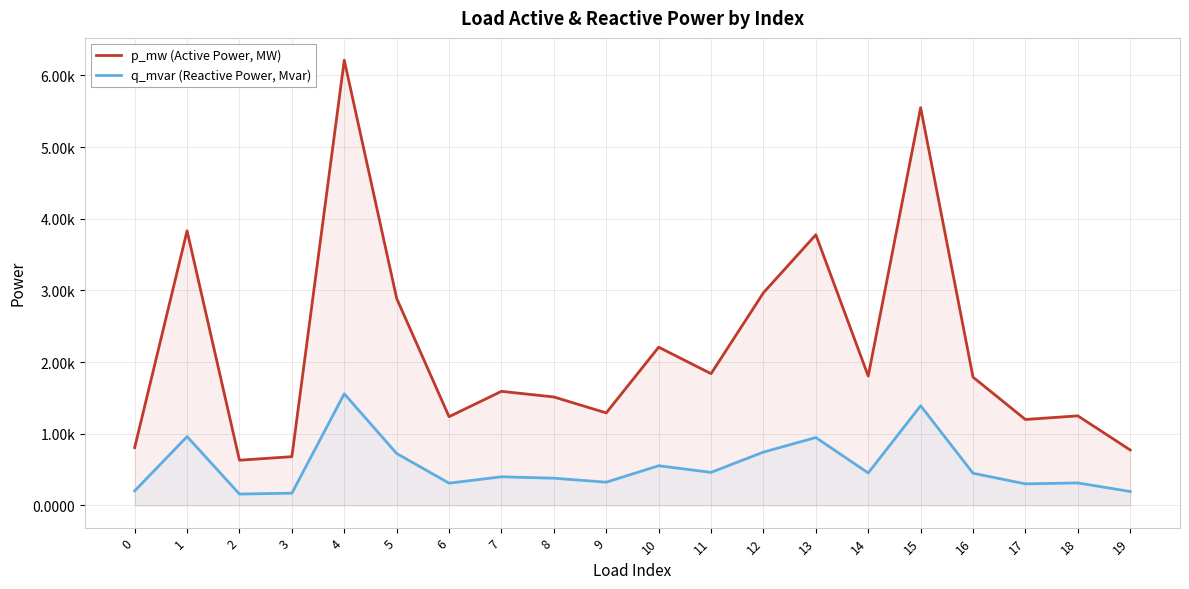

At how many categories does at least one series exceed 0?

20